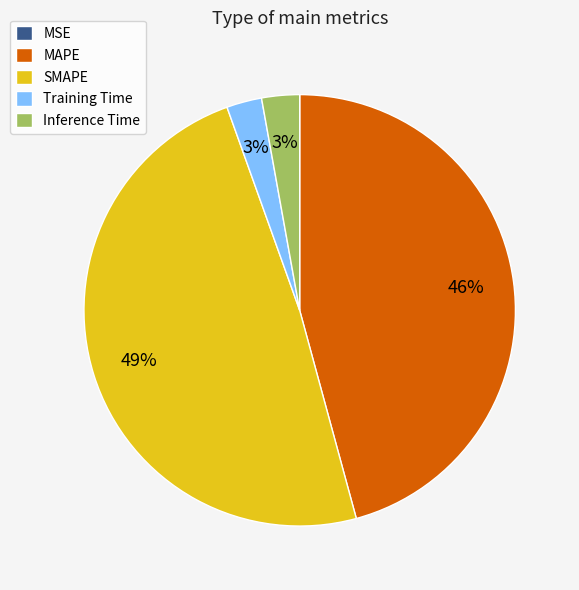

Is it true that MAPE is 38% of the pie?

False